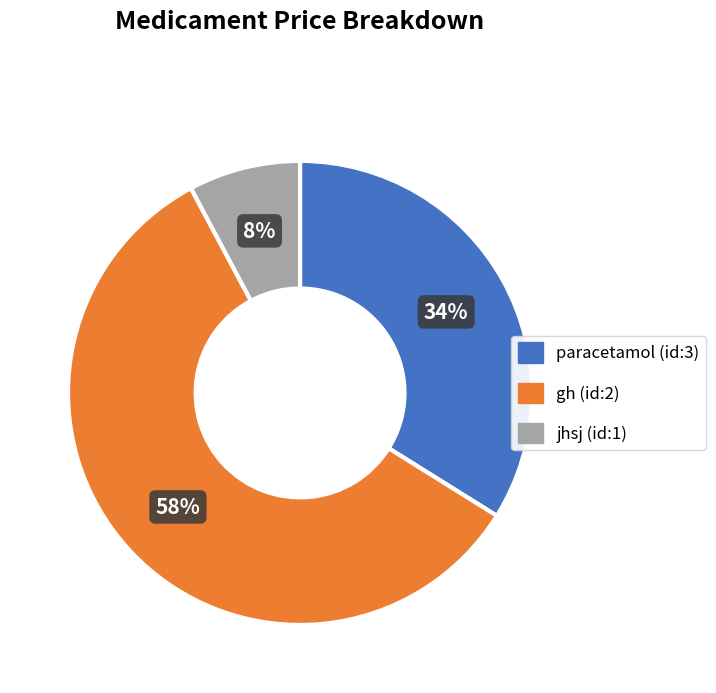

Which slice is the smallest?

jhsj (id:1)